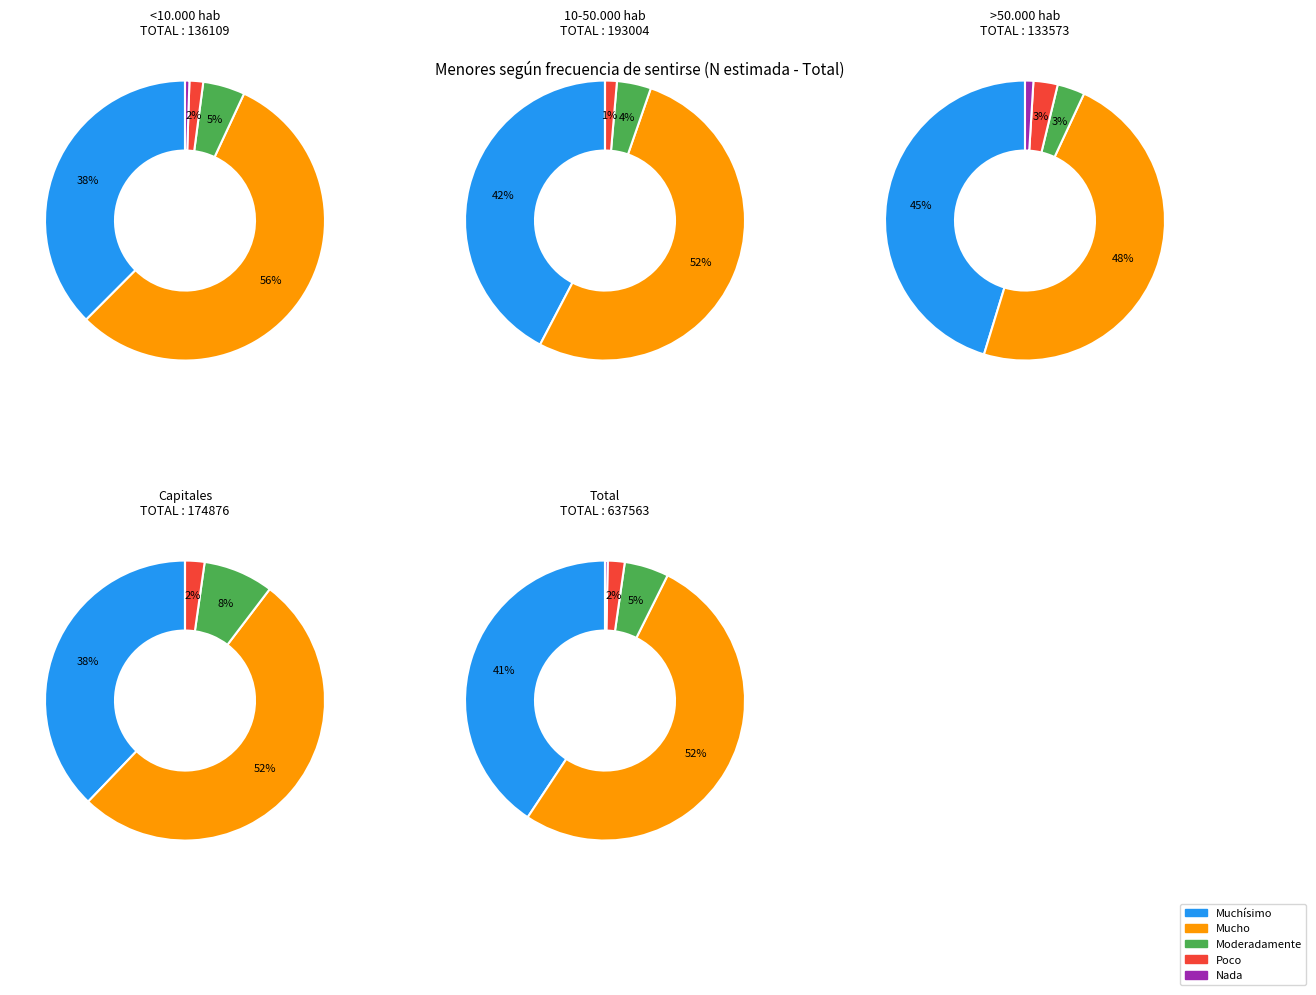

To the nearest percent, what is the combined percentage of Nada and Mucho?

56%